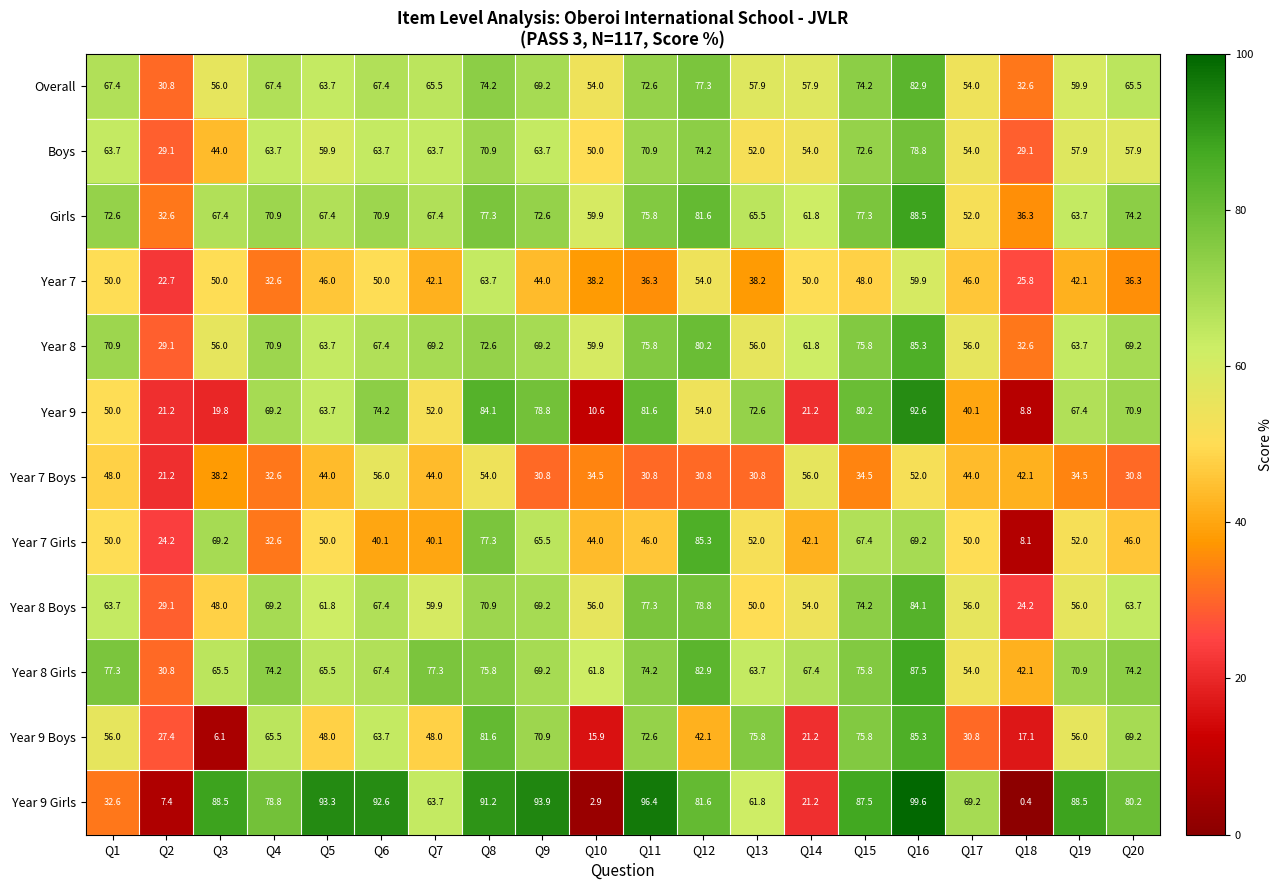

What is the greatest value displayed?

99.6